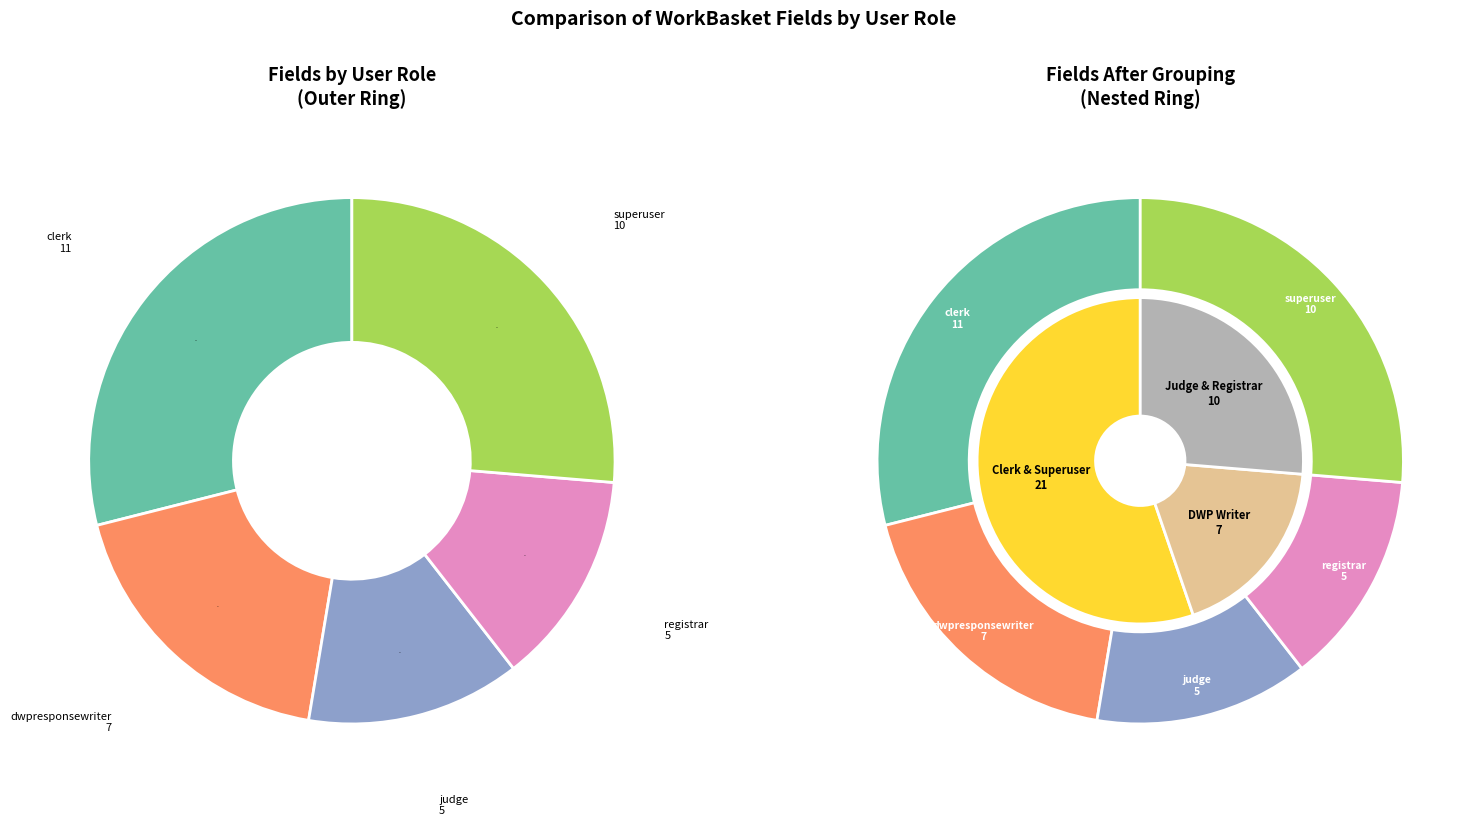

What percentage is the caseworker-sscs-registrar slice, to the nearest percent?

13%